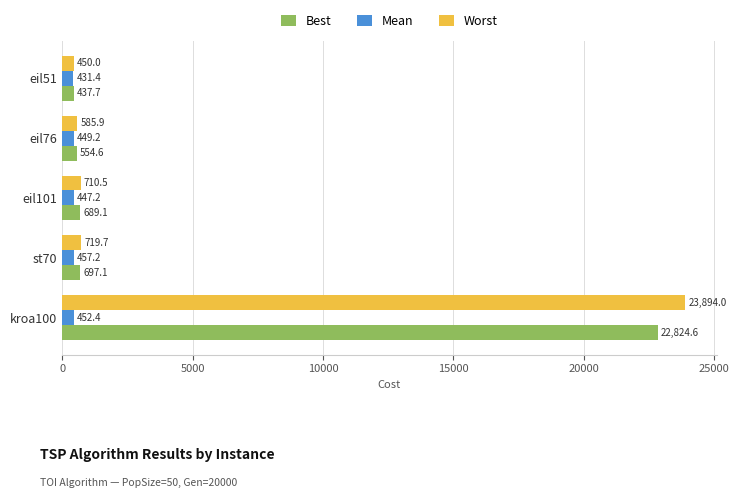

Which series has the largest range (max minus min)?

Worst